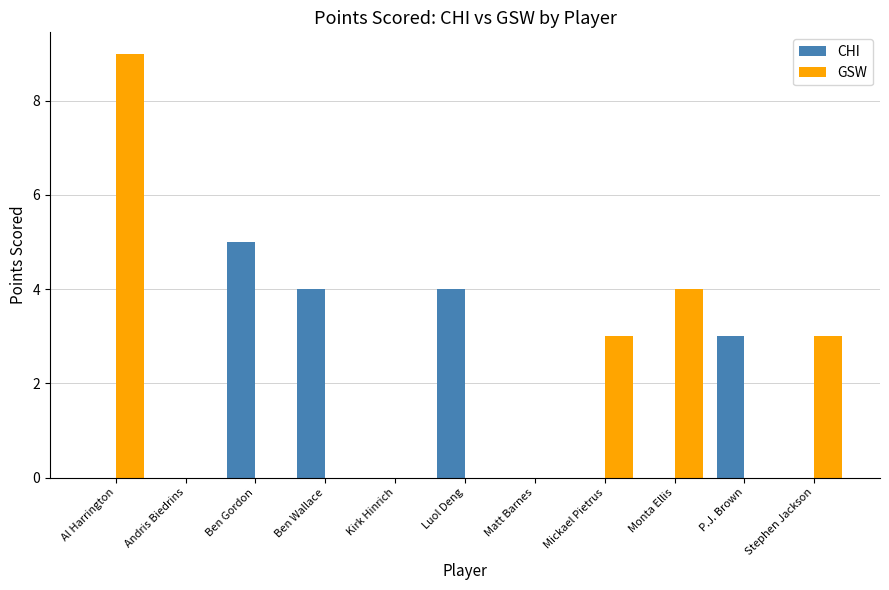

What value does the CHI series have at P.J. Brown?

3